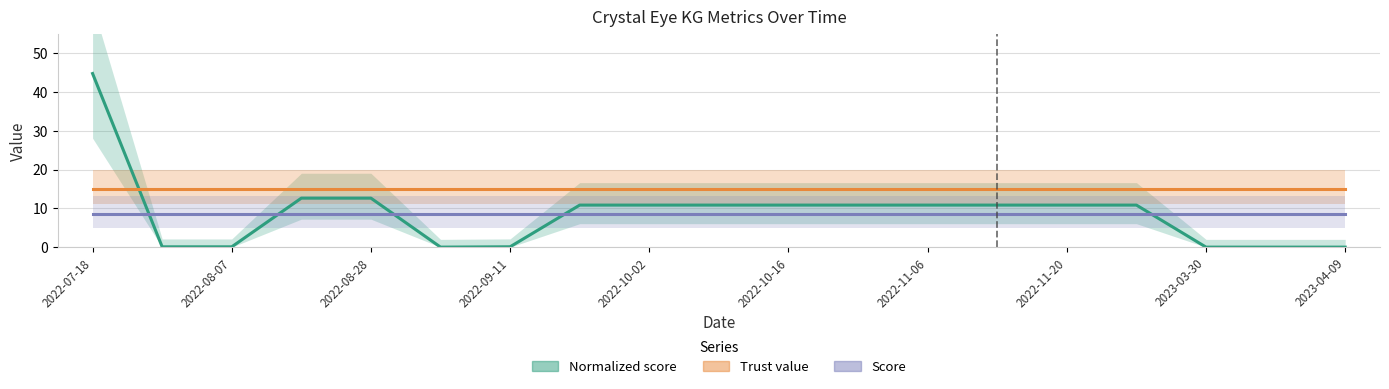

At how many categories does at least one series exceed 13?

19